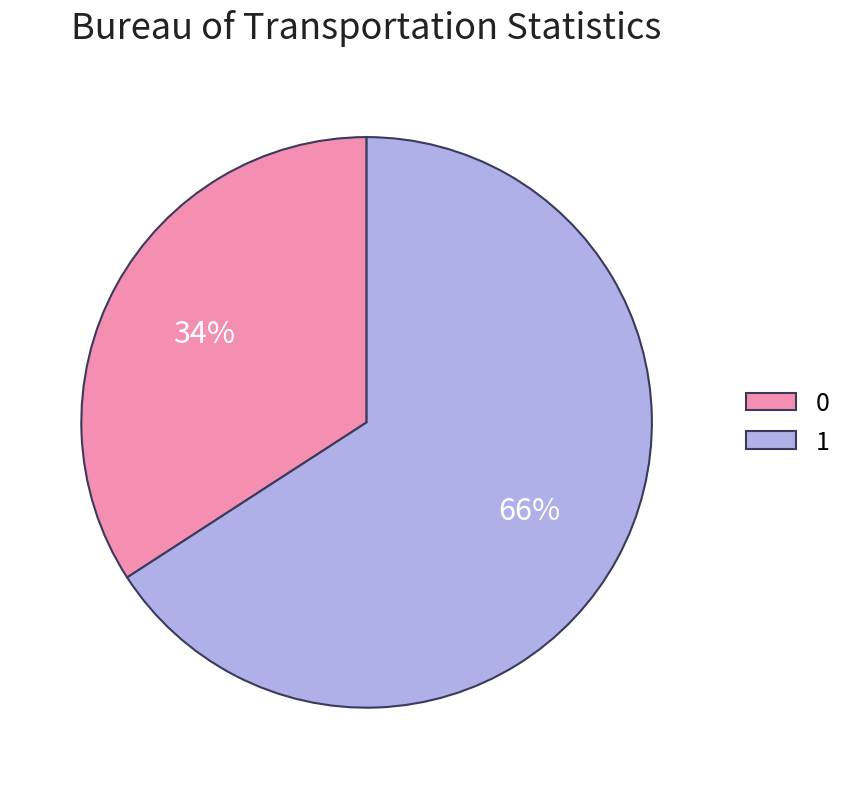

True or false: 1 accounts for 66% of the total.

True